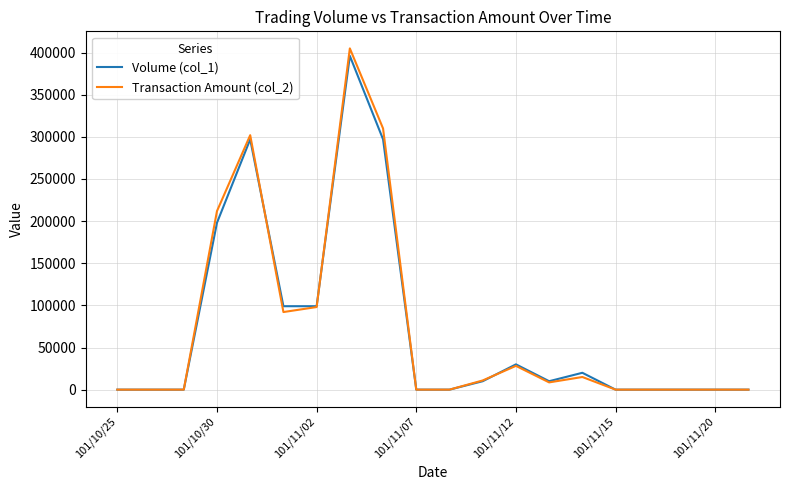

What is the maximum value for Volume (col_1)?

396000